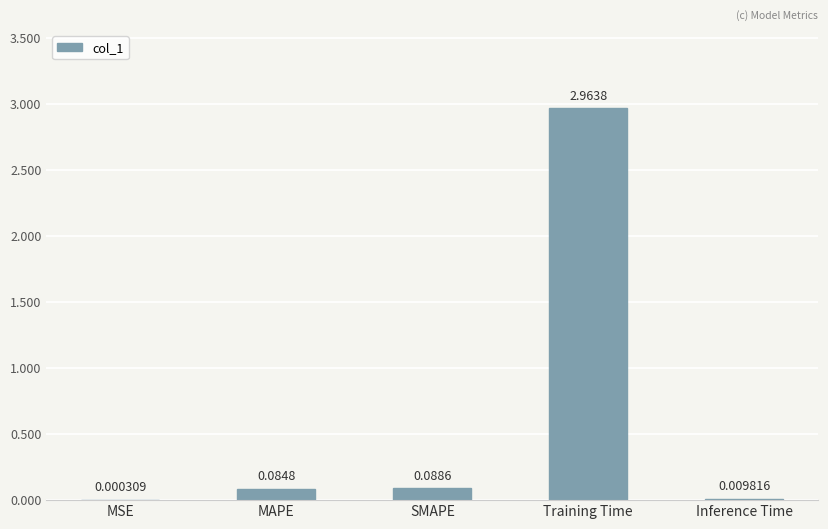

At which label is the value closest to 1?

SMAPE